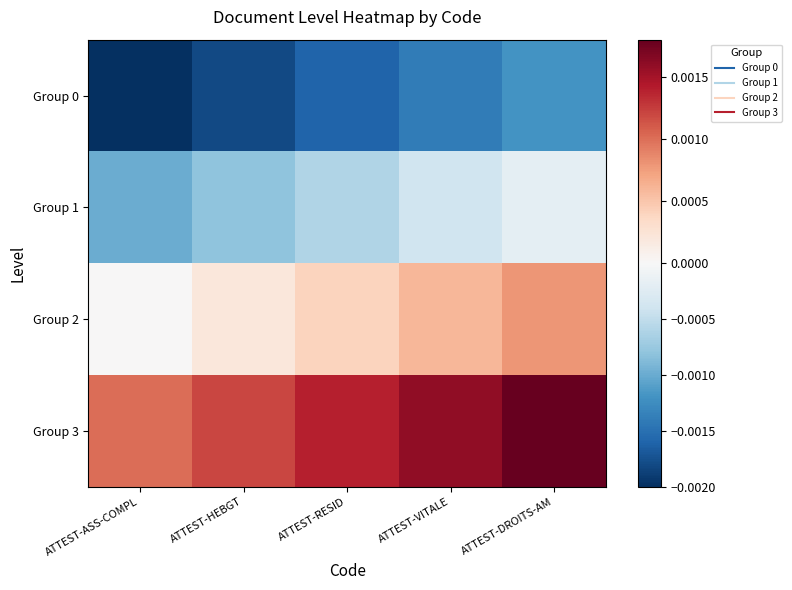

Which series has the largest total across all categories?

Group 3